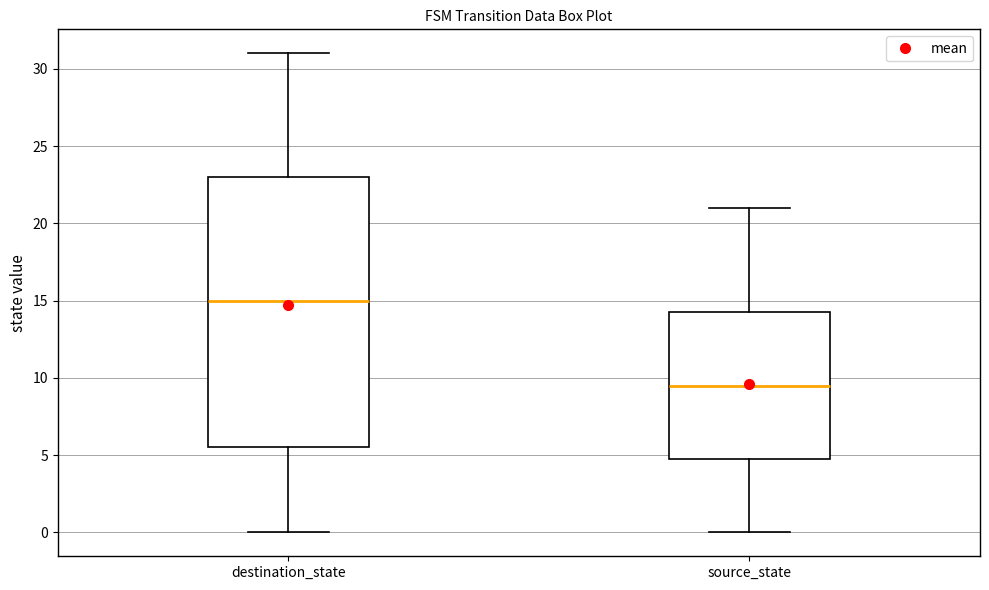

Reading left to right, transcribe this box plot: for each box, give where its median line is, the range the box spans, and where its two whiskers end, as read against the y-axis. The values are not printed on the chart, so give them approximately, as read against the axis.

destination_state: median 15.0, box 5.5 to 23.0, whiskers 0.0 to 31.0
source_state: median 9.5, box 5.0 to 14.5, whiskers 0.0 to 21.0